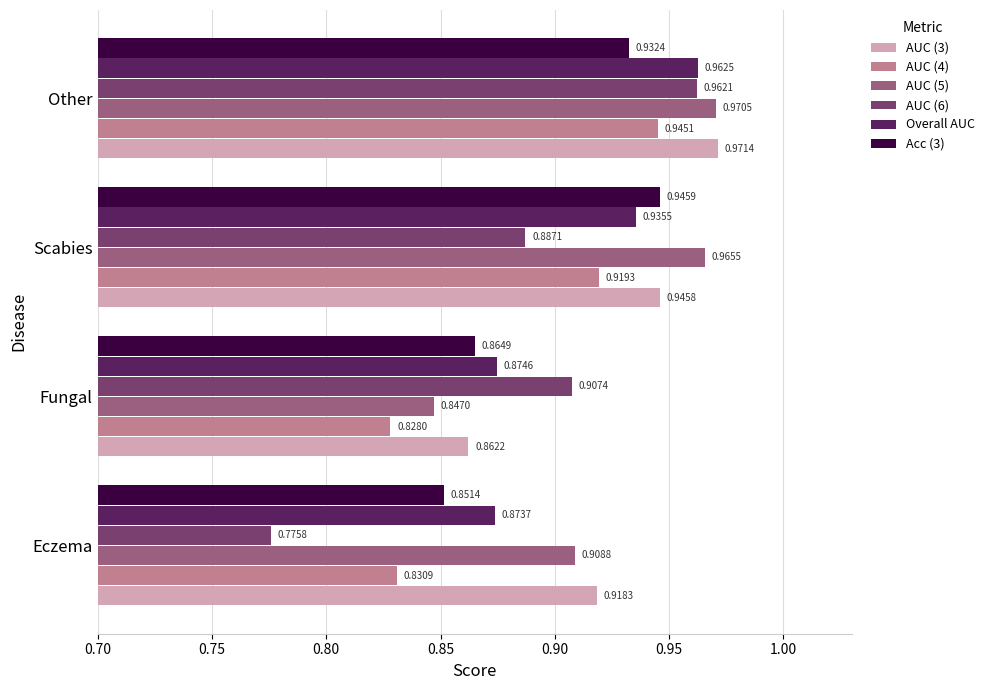

What is the difference between the maximum and minimum values in the Acc (3) series?

0.1